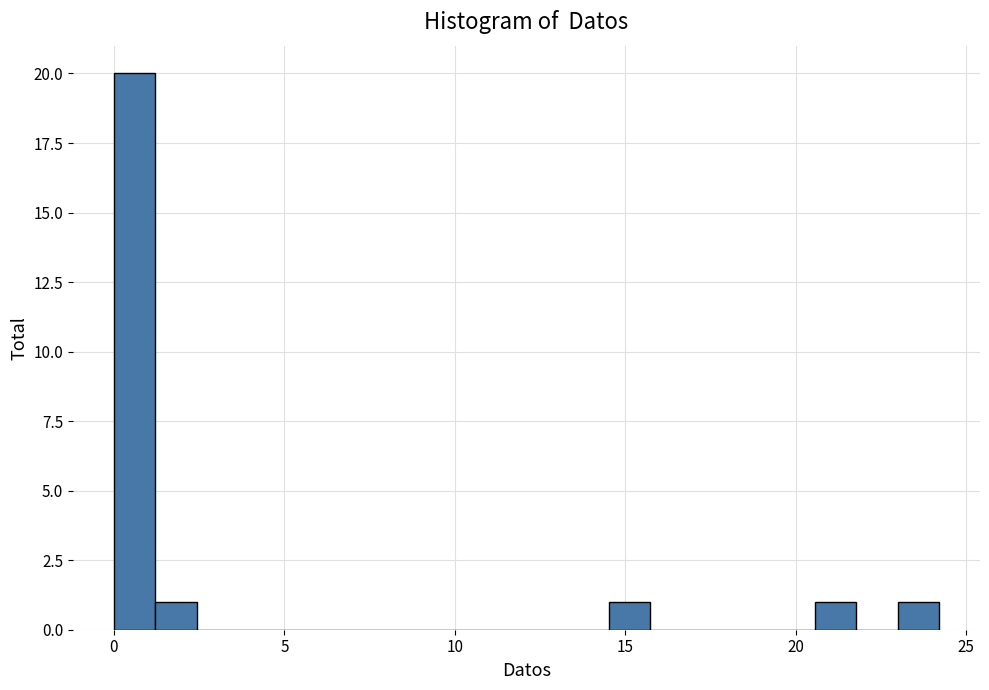

Around what value on the x-axis is the tallest bar? Give the approximate position of its centre, as read against the axis.

0.5